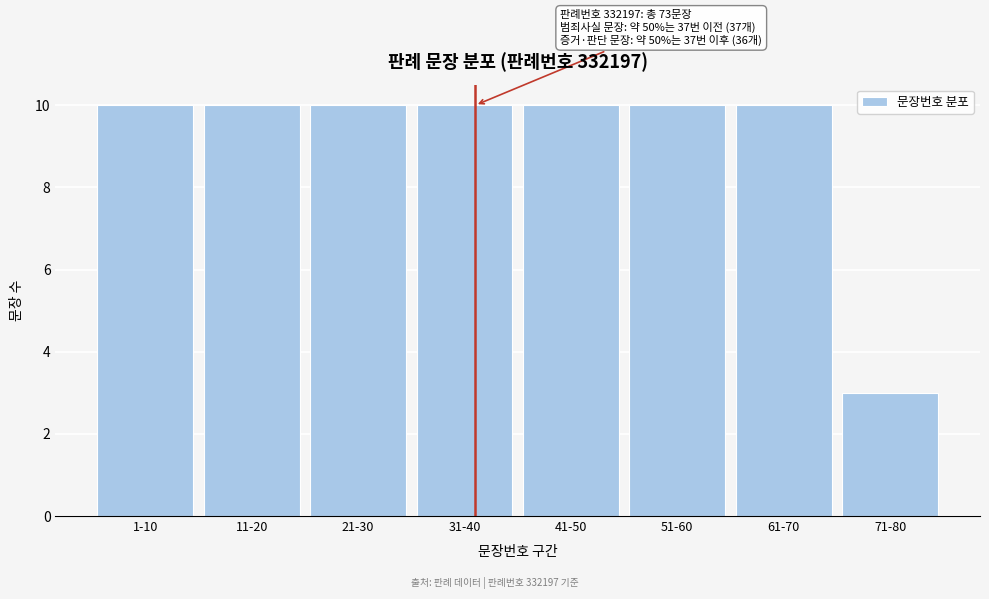

Reading left to right, extract all data points from this chart.

1-10=10	11-20=10	21-30=10	31-40=10	41-50=10	51-60=10	61-70=10	71-80=3